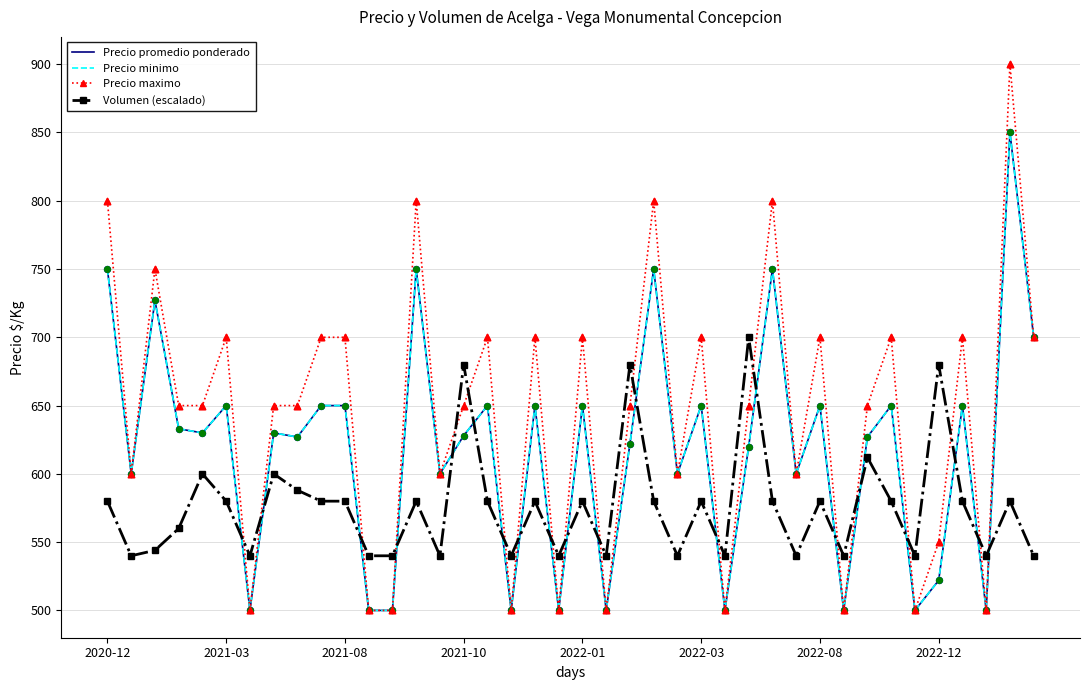

Which series has the largest total across all categories?

Precio maximo